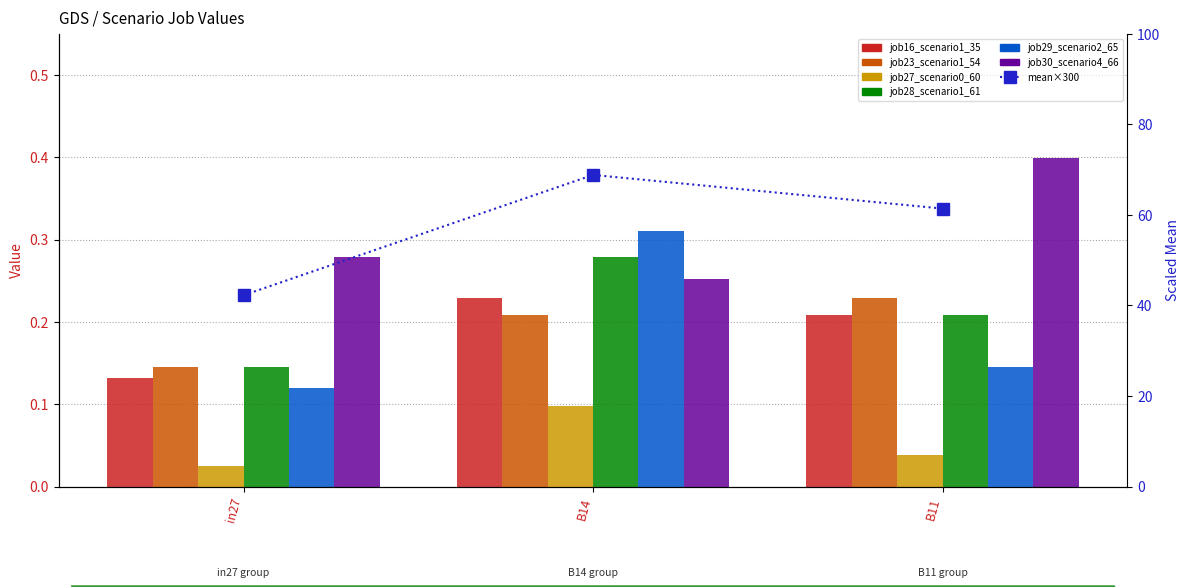

Which series has the largest total across all categories?

job30_scenario4_66